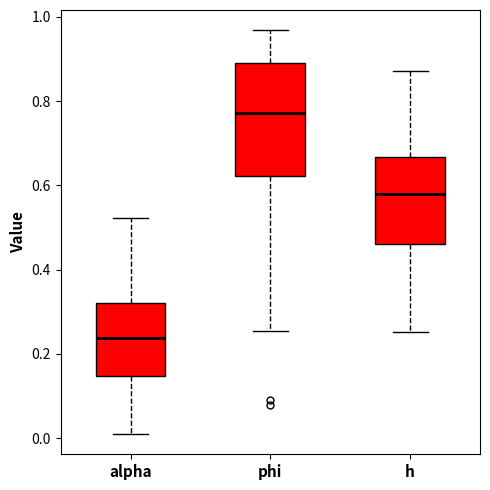

Reading left to right, transcribe this box plot: for each box, give where its median line is, the range the box spans, and where its two whiskers end, as read against the y-axis. The values are not printed on the chart, so give them approximately, as read against the axis.

alpha: median 0.24, box 0.14 to 0.32, whiskers 0.00 to 0.52
phi: median 0.78, box 0.62 to 0.88, whiskers 0.26 to 0.96
h: median 0.58, box 0.46 to 0.66, whiskers 0.26 to 0.88